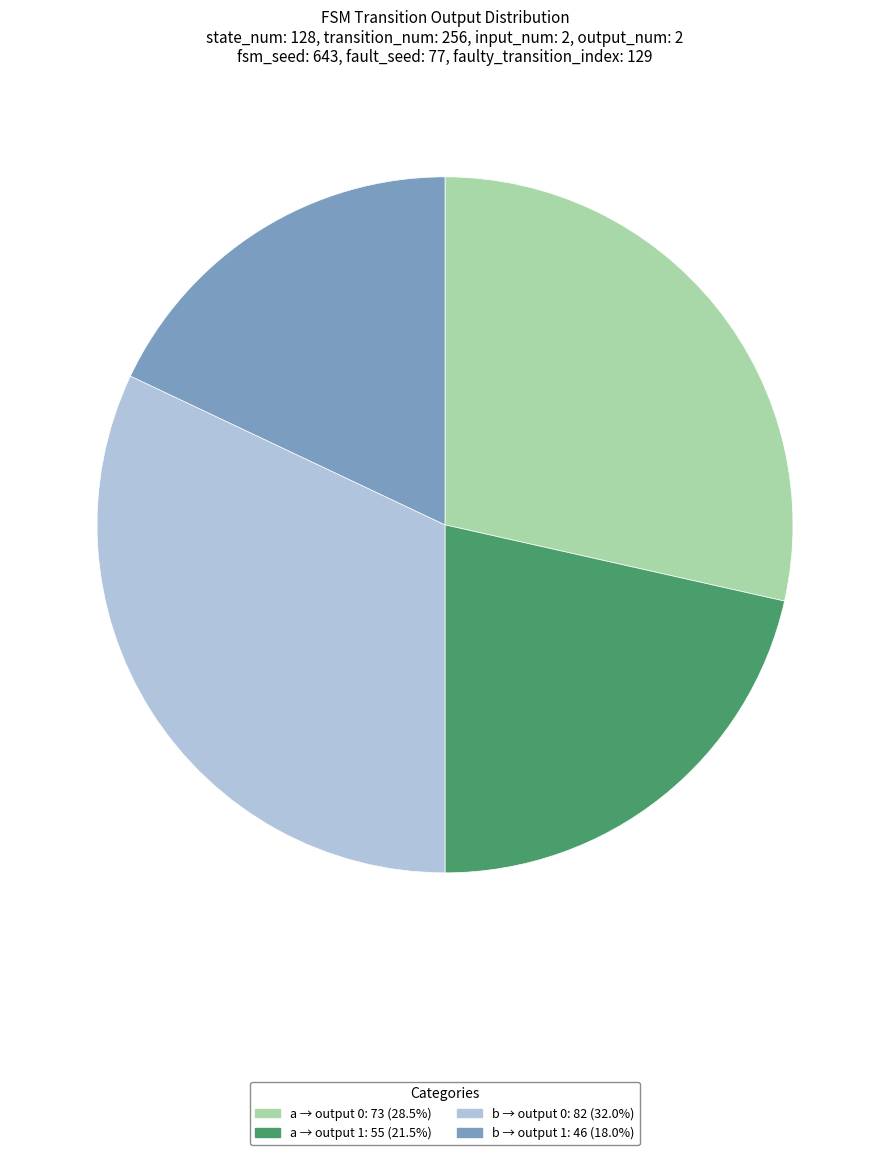

Is there a majority slice in this chart?

No